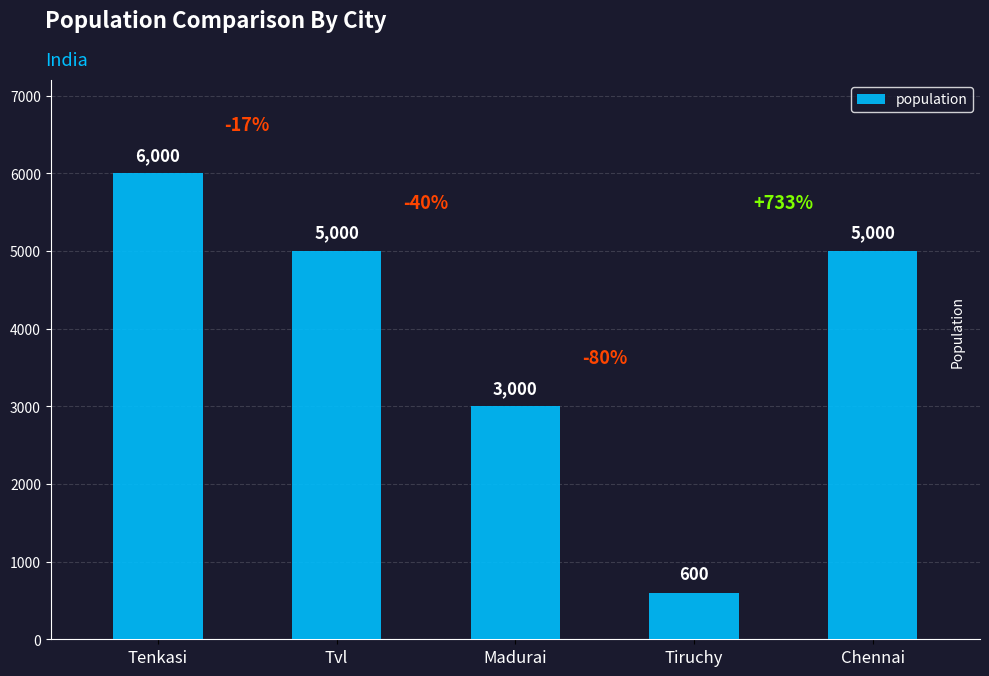

What is the ratio of the value at Chennai to the value at Tvl?

1.0